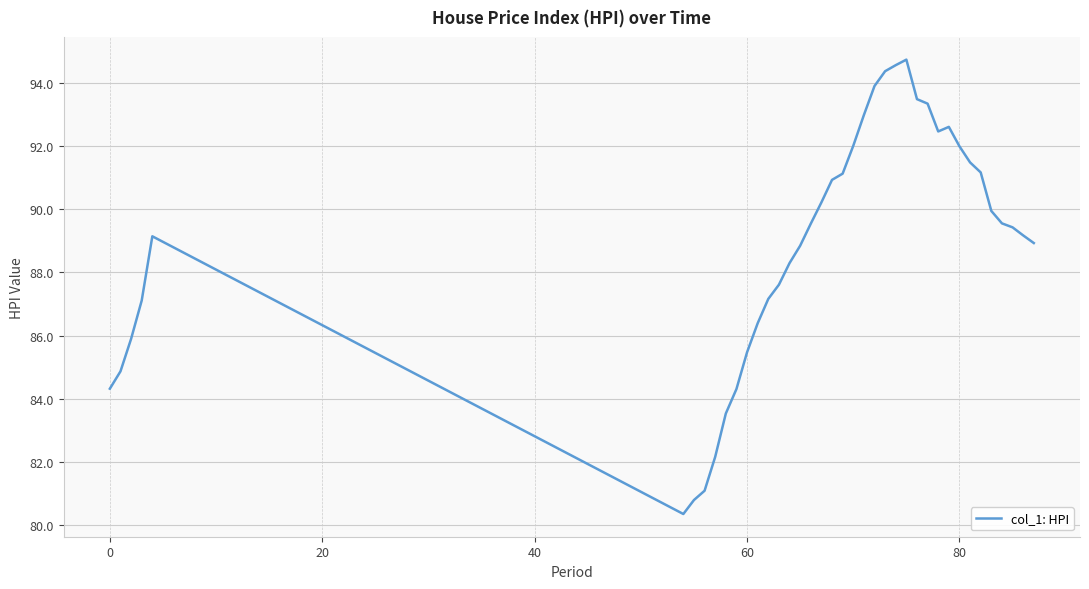

What is the minimum value shown in the chart?

80.4